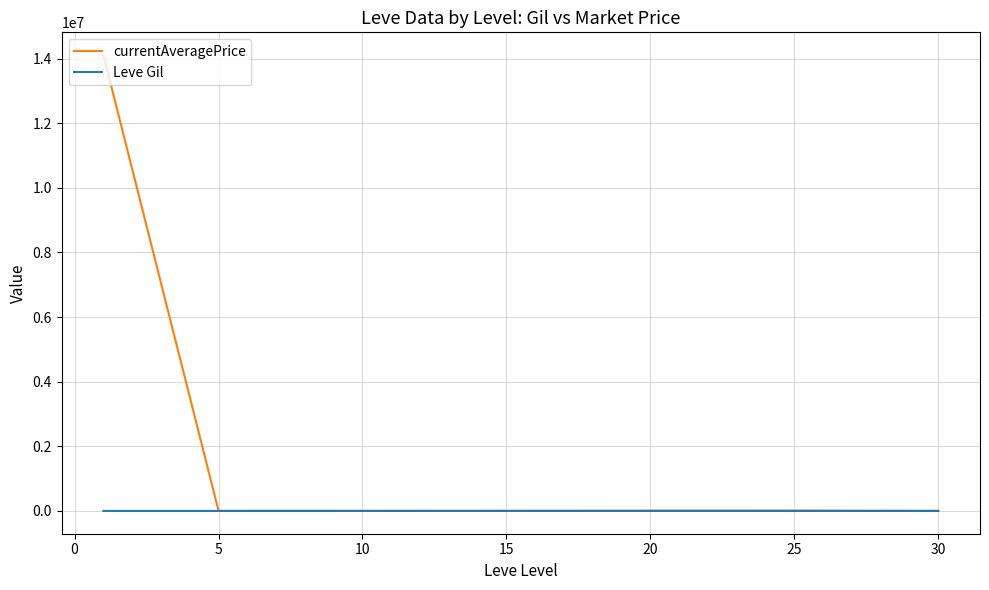

Which series has the largest total across all categories?

currentAveragePrice